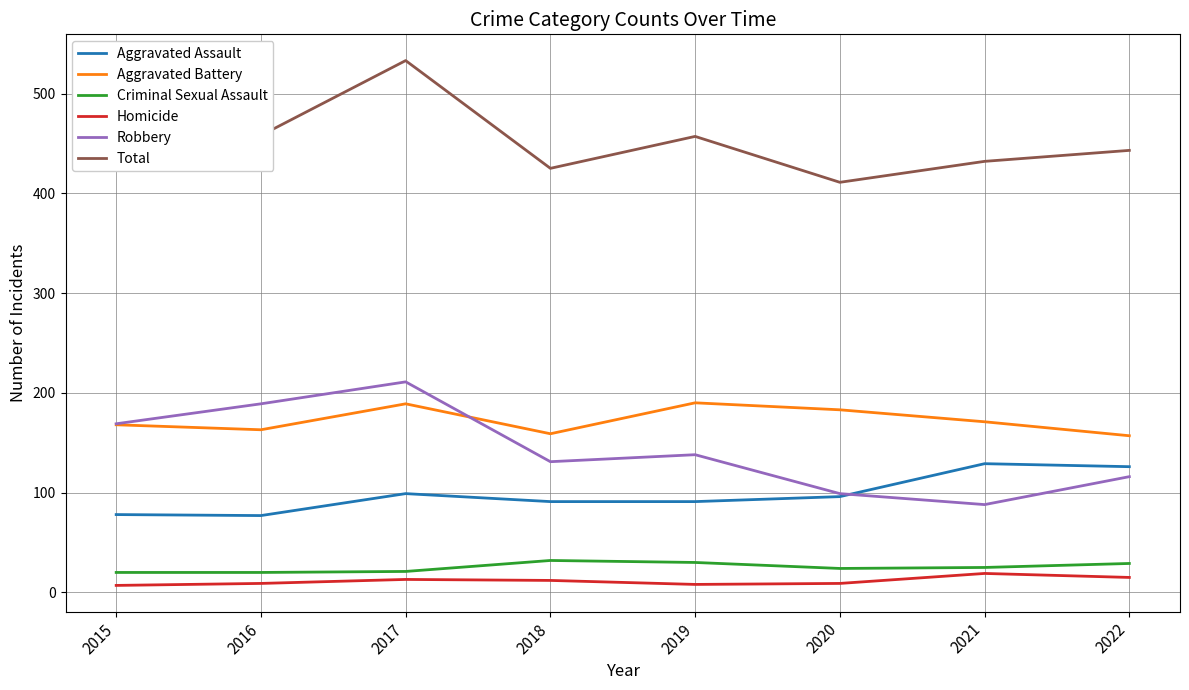

How many categories are shown in the chart?

8